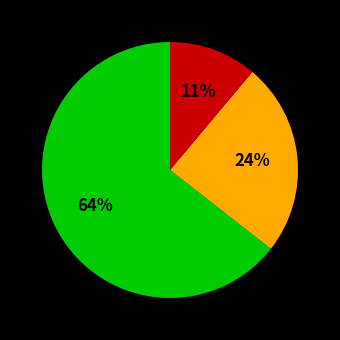

To the nearest percent, what is the average slice percentage?

33%